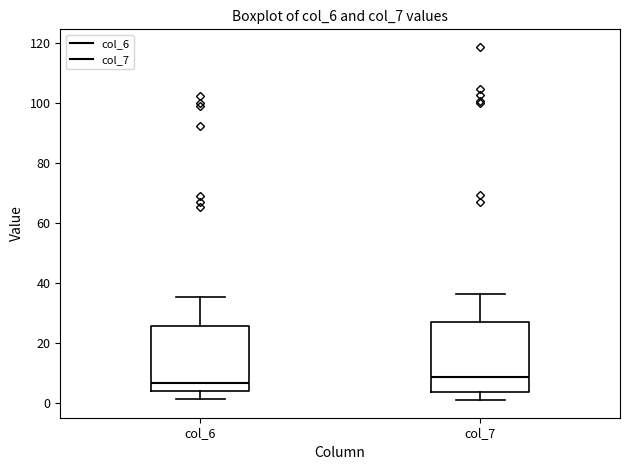

Reading left to right, transcribe this box plot: for each box, give where its median line is, the range the box spans, and where its two whiskers end, as read against the y-axis. The values are not printed on the chart, so give them approximately, as read against the axis.

col_6: median 6, box 4 to 26, whiskers 2 to 36
col_7: median 8, box 4 to 26, whiskers 0 to 36